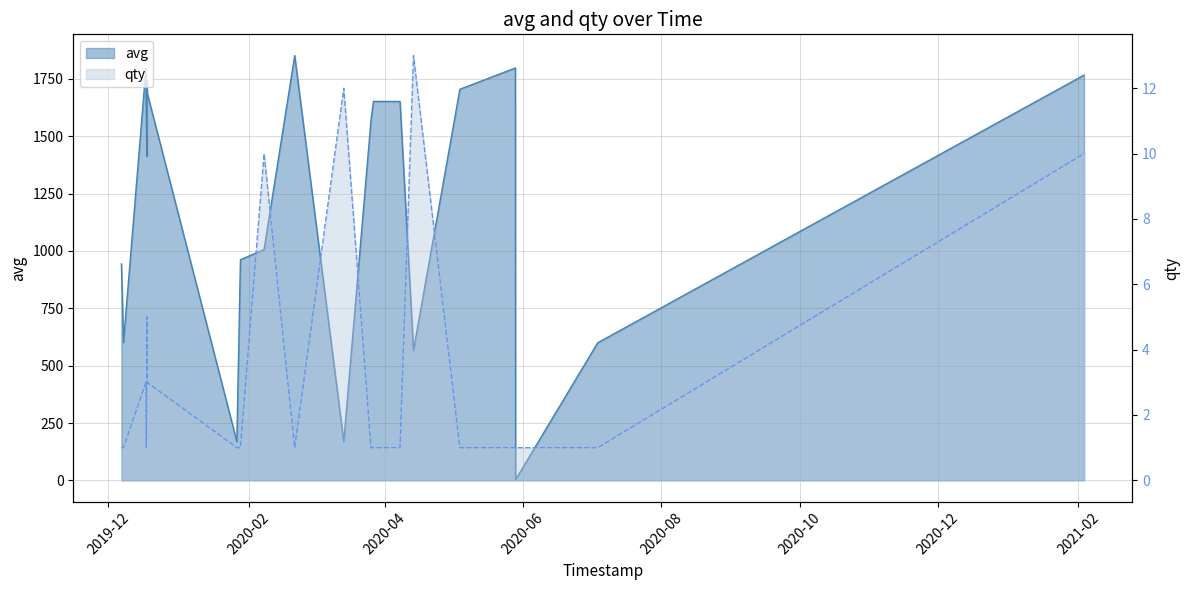

True or false: avg has more than 1 points higher than both neighbors.

True